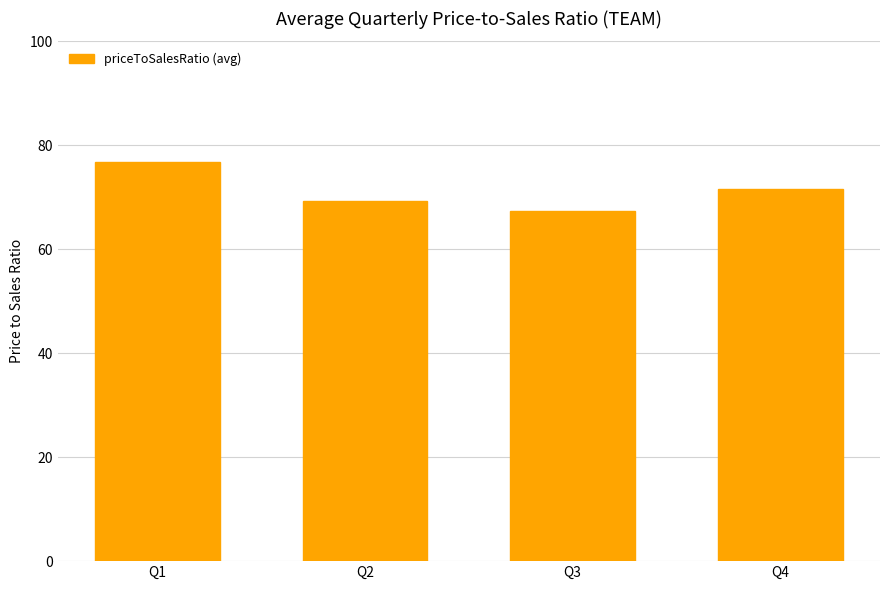

What is the ratio of the value at Q4 to the value at Q1?

0.9